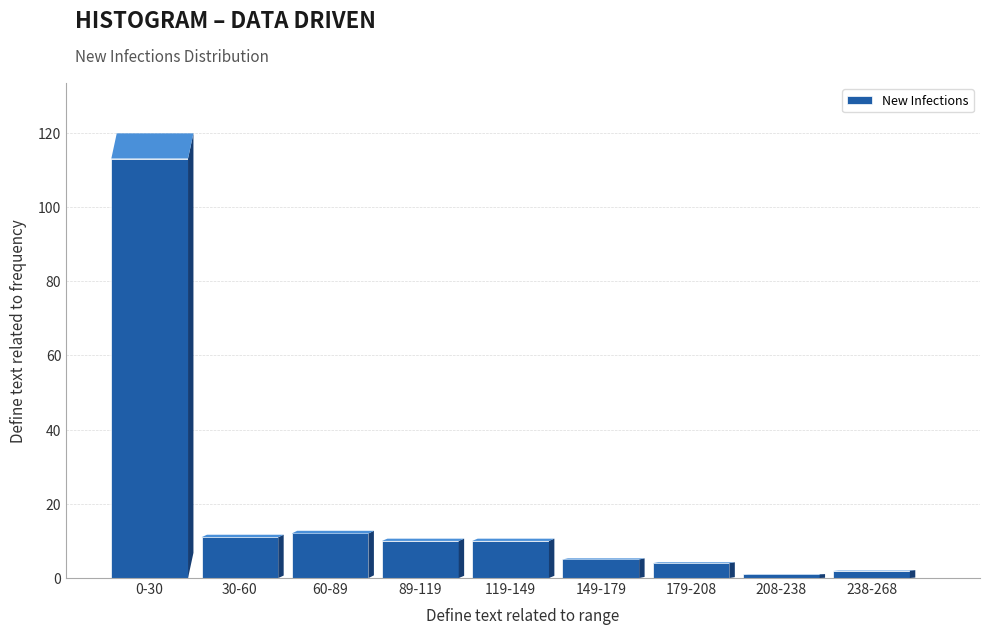

Reading left to right, extract all data points from this chart.

113	11	12	10	10	5	4	1	2